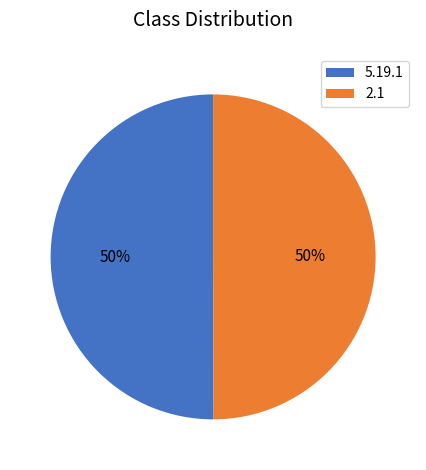

The 5.19.1 slice represents 50% of the pie. True or false?

True